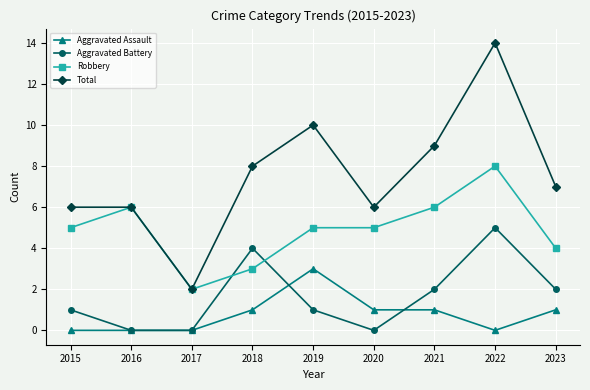

At which label does Aggravated Assault reach its peak?

2019